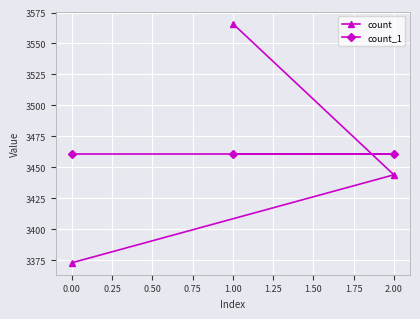

What is the maximum value for count?

3566